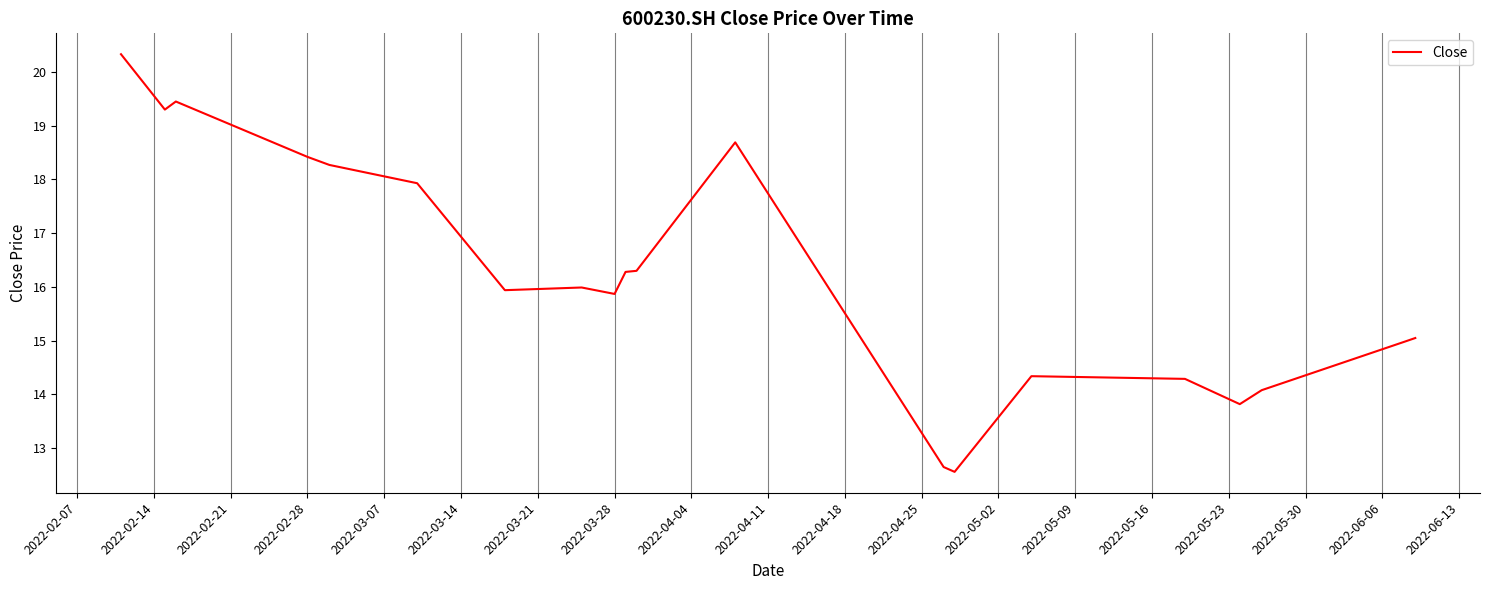

What is the maximum value shown in the chart?

20.3